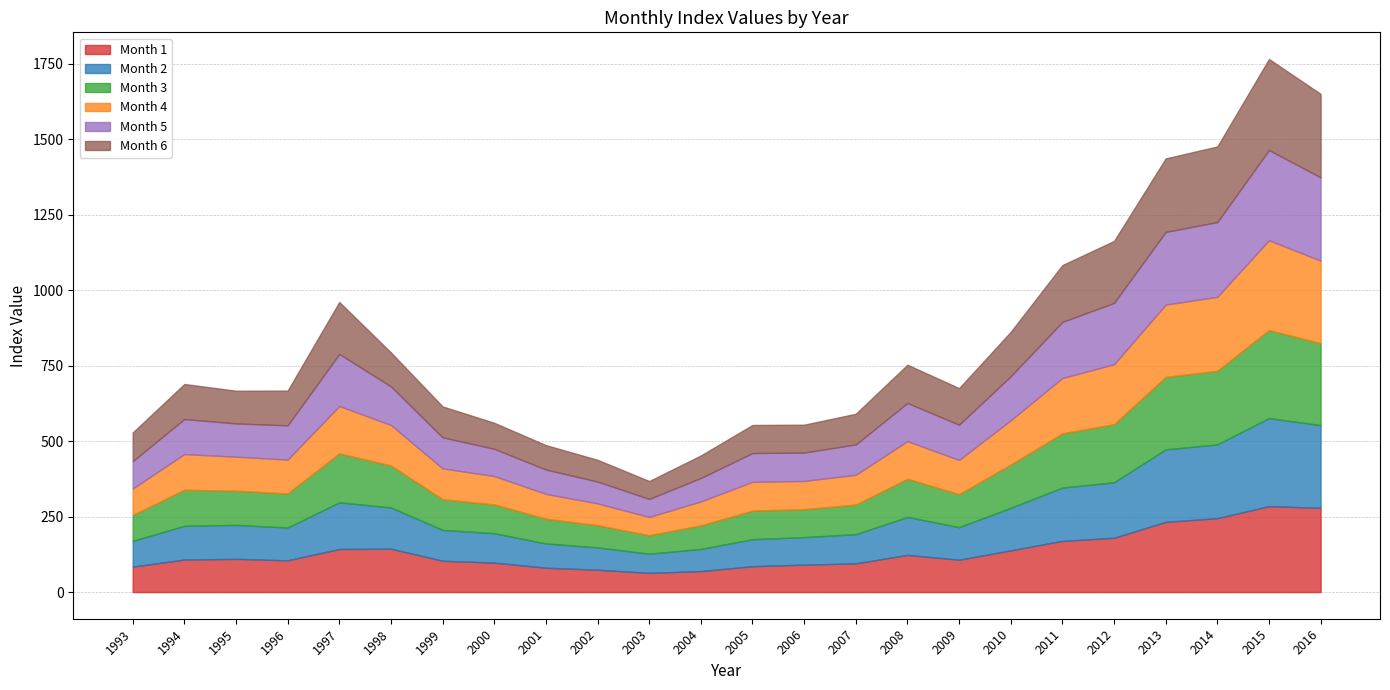

Is the value of Month 3 at 2016 greater than the value of Month 5 at 1997?

Yes